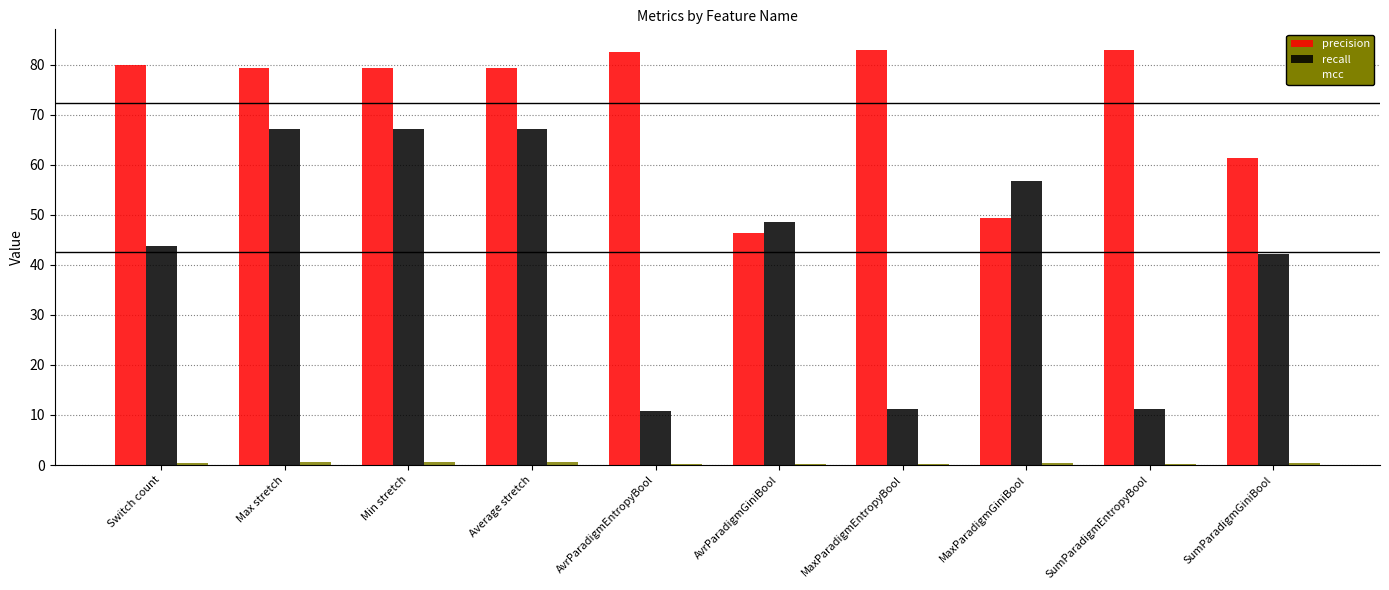

Is the value of recall at Max stretch greater than the value of precision at SumParadigmGiniBool?

Yes